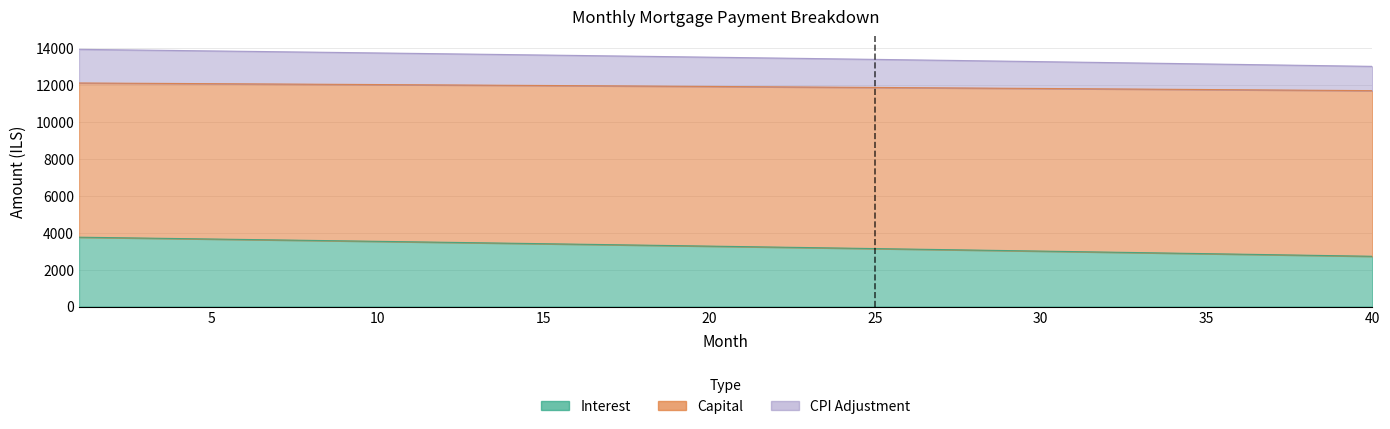

Which series changed the most between 6 and 18?

interest